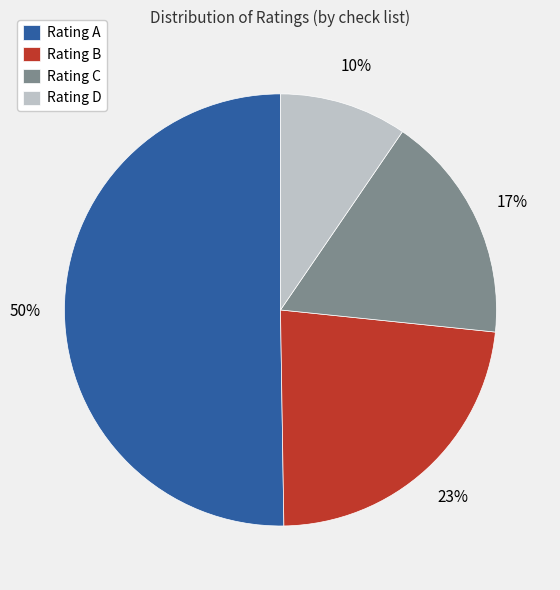

Count the number of slices in the pie.

4